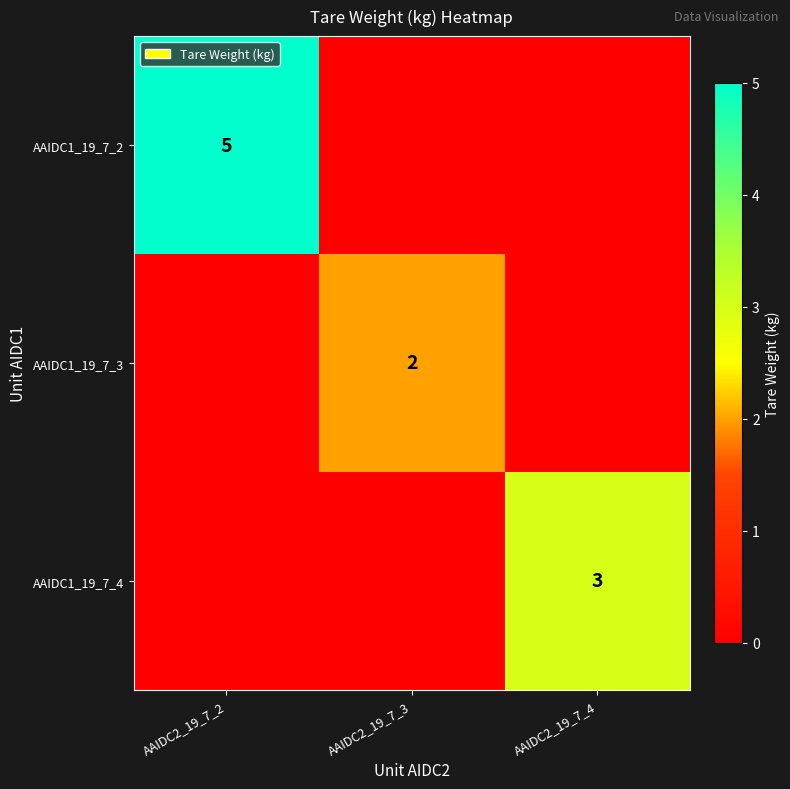

The value of AAIDC1_19_7_3 at AAIDC2_19_7_3 is 2. True or false?

True